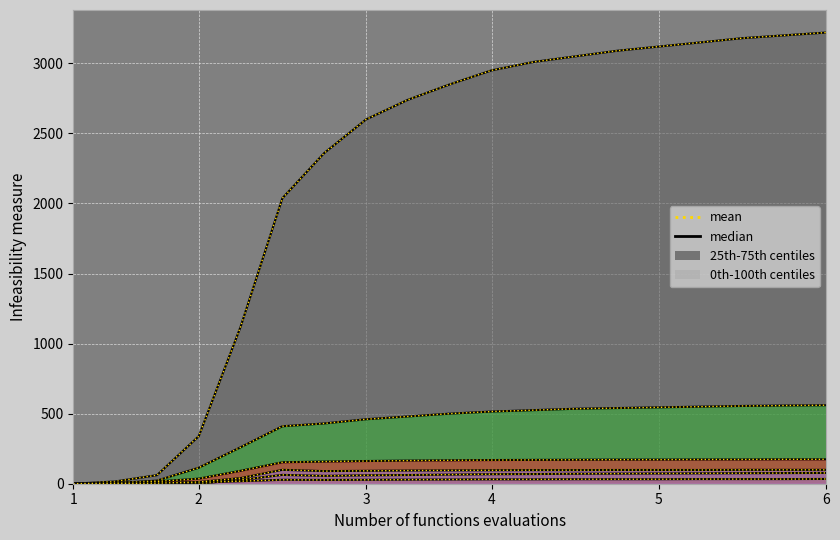

What is the sum of all VD values?

7563